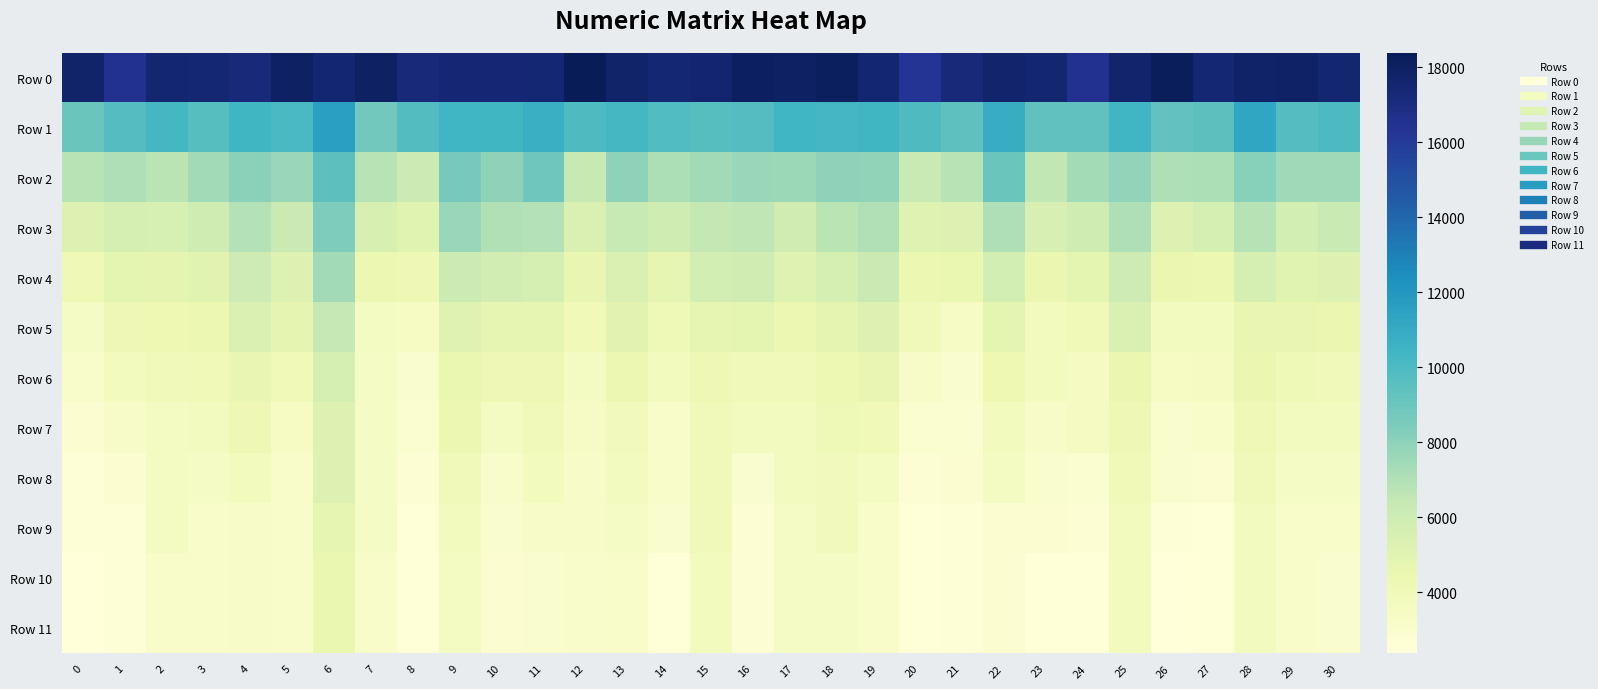

Which series has the largest total across all categories?

Row 0